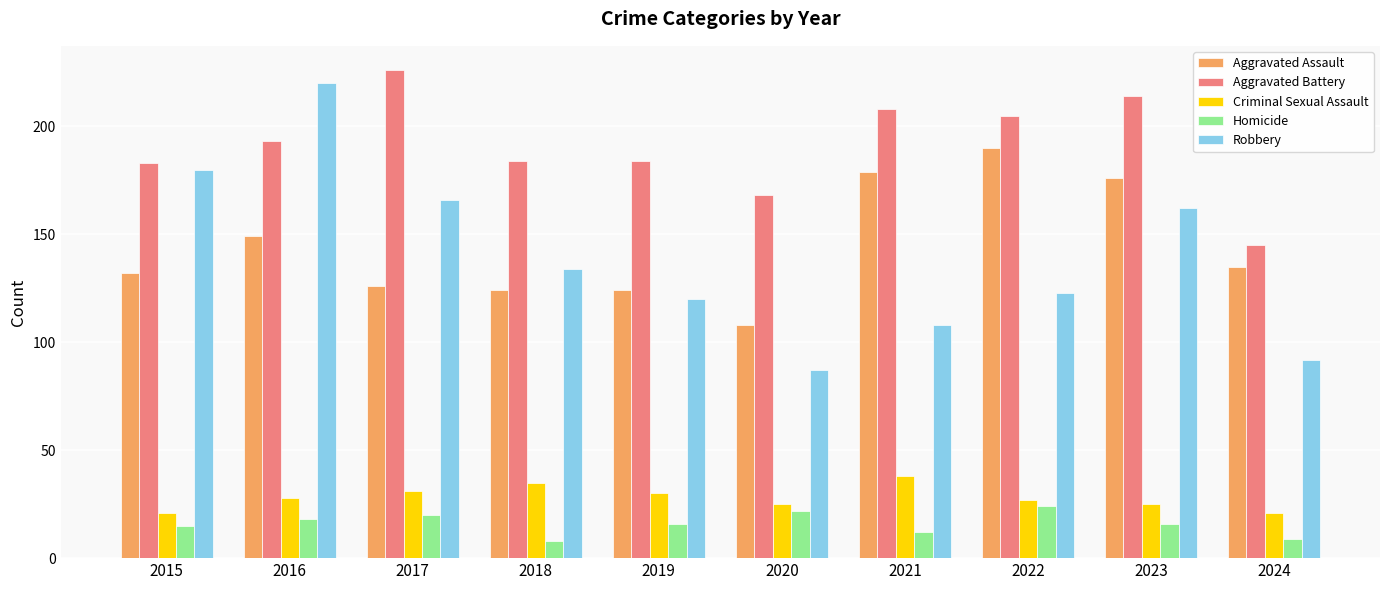

Which series has the largest range (max minus min)?

Robbery